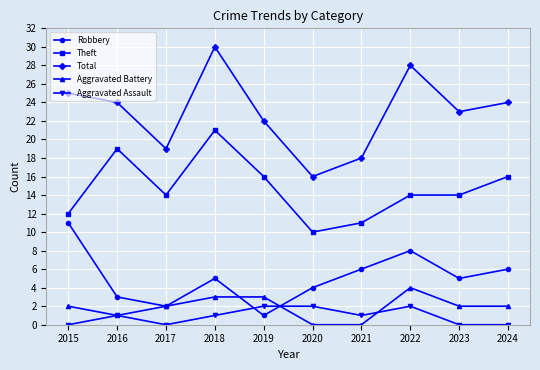

How many distinct data groups are displayed?

5